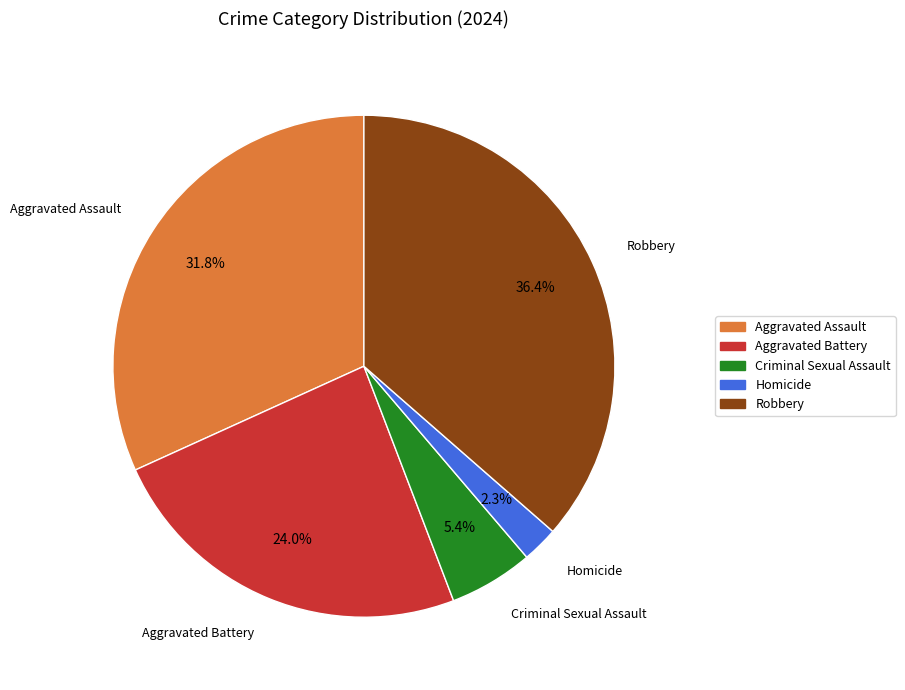

To the nearest percent, what portion does Criminal Sexual Assault represent?

5%